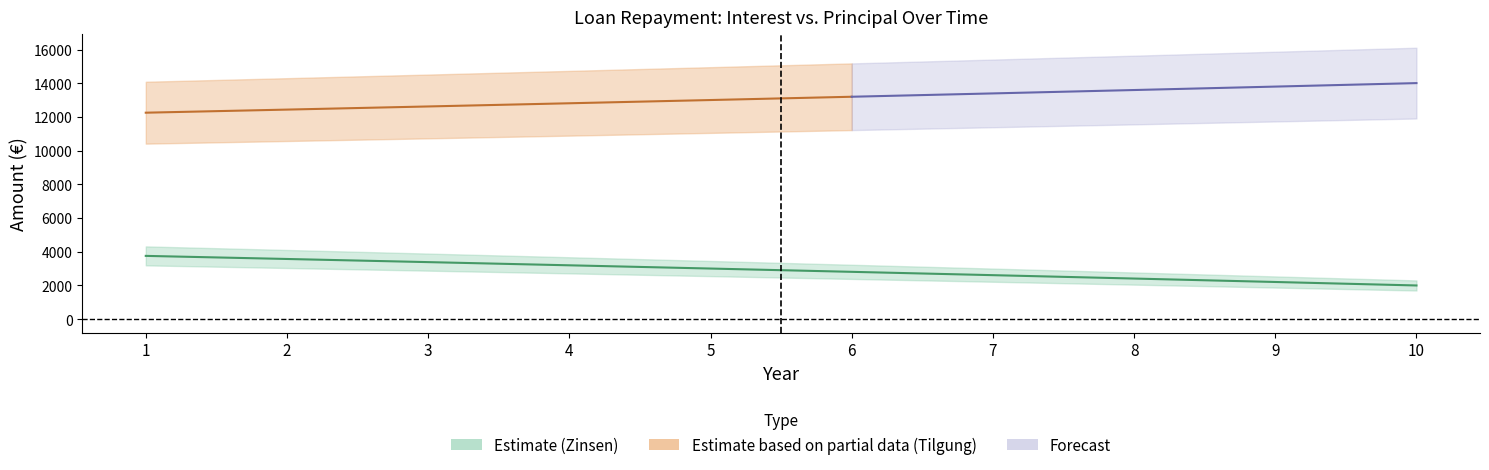

Which series has the largest range (max minus min)?

Zinsen Forecast